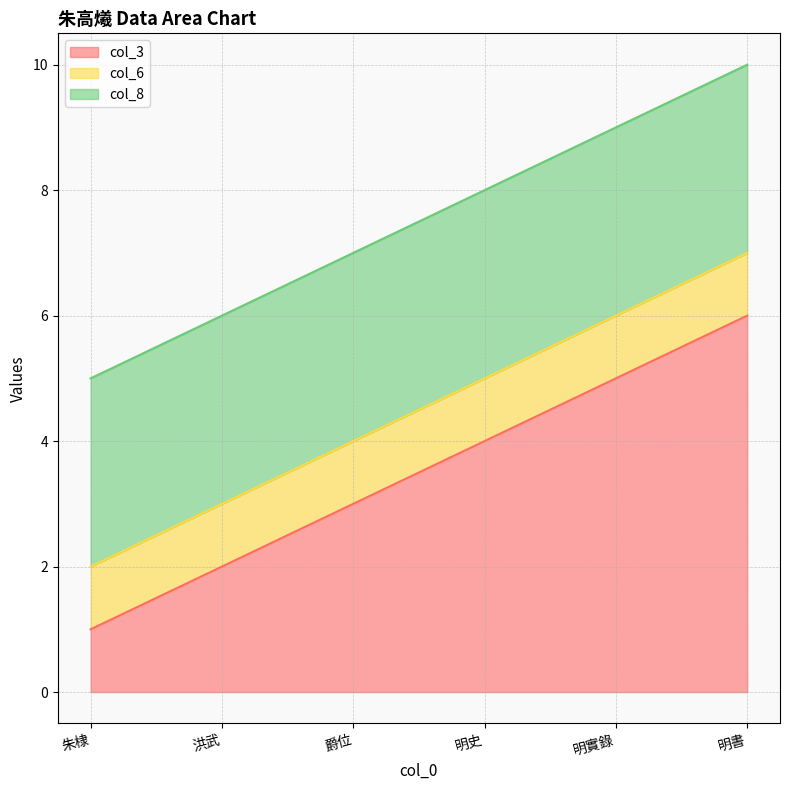

What is the sum of the col_3 values at 明史 and 爵位?

7